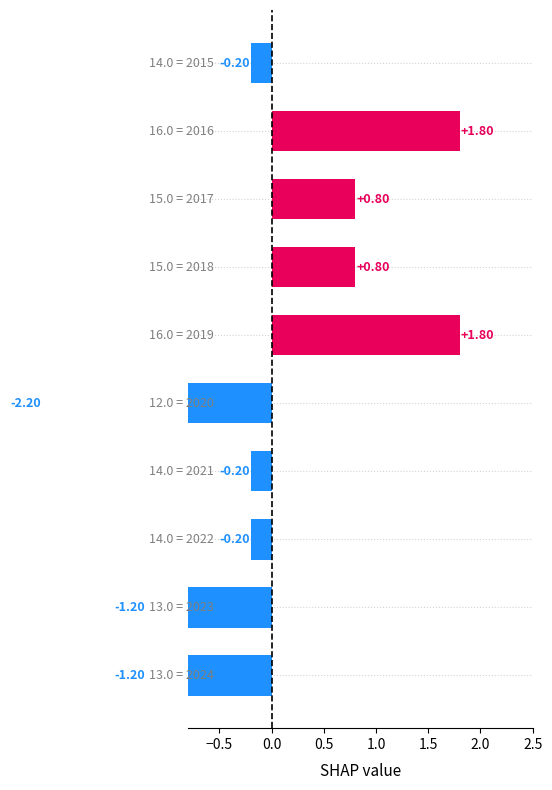

What is the minimum value shown in the chart?

-2.2